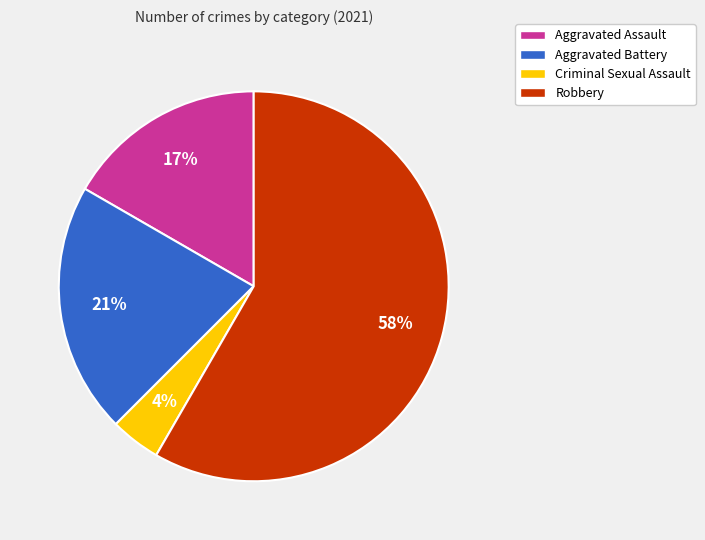

How many segments does this pie chart have?

4